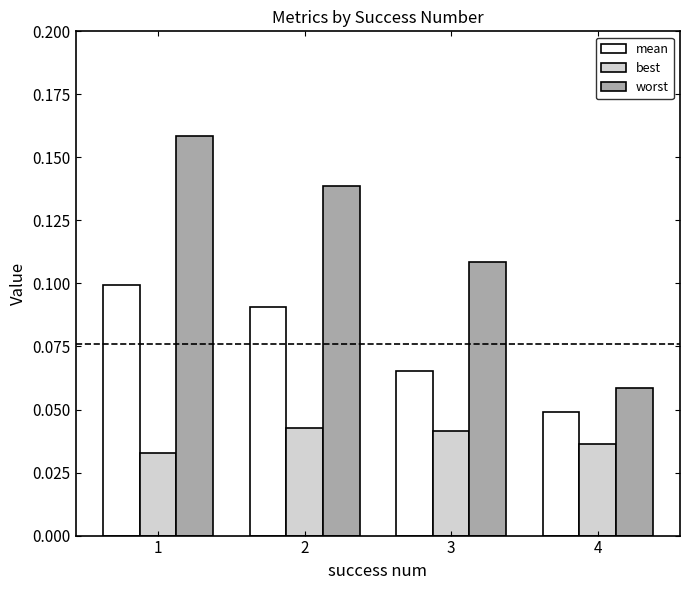

How many data points does each series have?

4